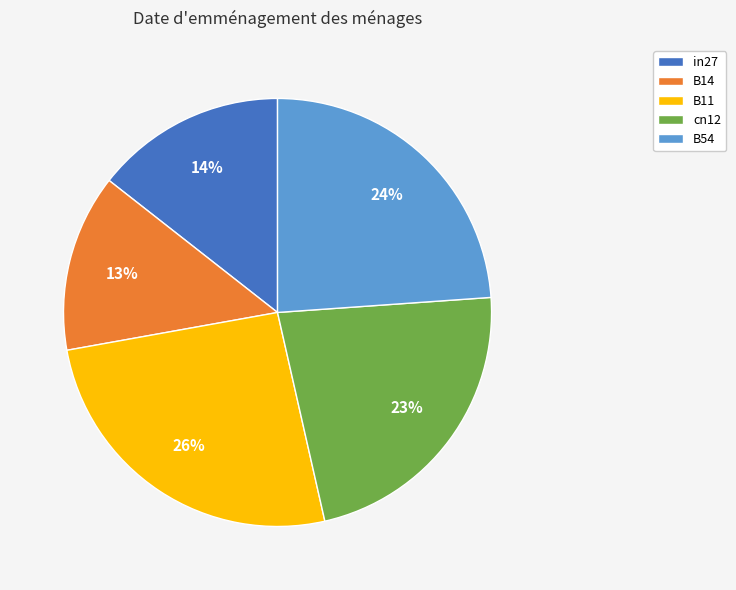

Between in27 and B11, which is larger?

B11